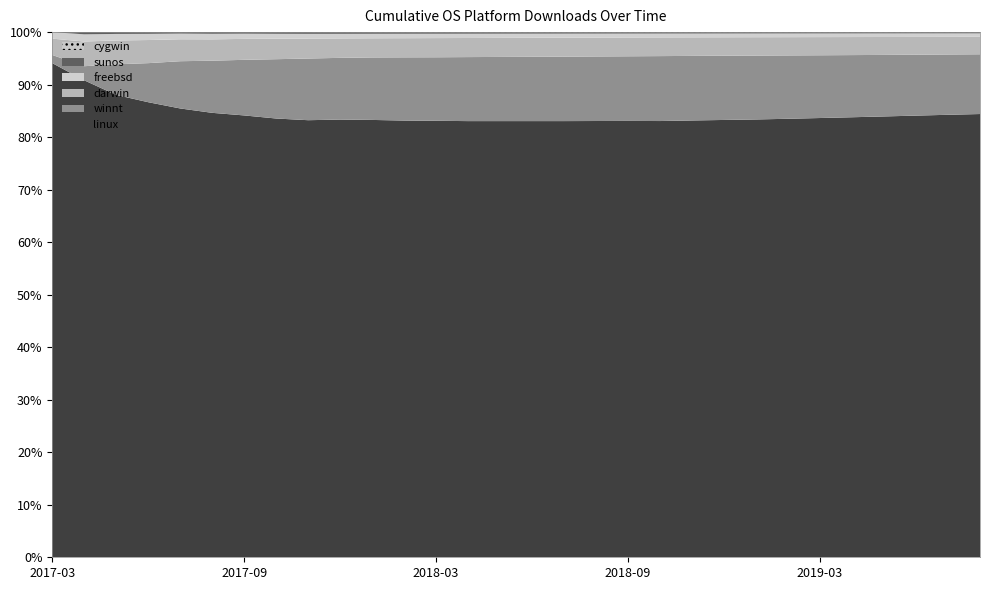

Reading left to right, list all the values displayed in this chart.

linux: 0=303	1=3246	2=5857	3=8447	4=11288	5=14915	6=17888	7=20932	8=25350	9=28520	10=31500	11=34200	12=37100	13=40200	14=43500	15=46800	16=50100	17=53400	18=56700	19=59800	20=62900	21=65700	22=68200	23=70600	24=72800	25=74900	26=76800	27=78600	28=80200	29=81600
winnt: 0=5	1=96	2=388	3=725	4=1188	5=1750	6=2251	7=2830	8=3577	9=4021	10=4500	11=4950	12=5400	13=5900	14=6400	15=6900	16=7400	17=7900	18=8400	19=8900	20=9300	21=9650	22=9950	23=10200	24=10400	25=10580	26=10720	27=10840	28=10930	29=11000
darwin: 0=10	1=168	2=302	3=429	4=552	5=716	6=848	7=976	8=1157	9=1265	10=1380	11=1500	12=1630	13=1760	14=1900	15=2040	16=2180	17=2310	18=2440	19=2560	20=2670	21=2770	22=2860	23=2940	24=3010	25=3070	26=3120	27=3160	28=3190	29=3210
freebsd: 0=4	1=49	2=83	3=115	4=143	5=187	6=211	7=236	8=275	9=301	10=325	11=348	12=372	13=396	14=420	15=444	16=468	17=490	18=512	19=533	20=552	21=569	22=584	23=598	24=610	25=620	26=628	27=635	28=640	29=644
sunos: 0=0	1=15	2=23	3=31	4=36	5=55	6=62	7=78	8=98	9=107	10=115	11=122	12=130	13=138	14=146	15=154	16=162	17=169	18=176	19=182	20=188	21=193	22=197	23=201	24=204	25=207	26=209	27=210	28=211	29=212
cygwin: 0=0	1=0	2=0	3=1	4=1	5=1	6=1	7=2	8=2	9=4	10=5	11=6	12=7	13=8	14=9	15=10	16=11	17=12	18=13	19=14	20=14	21=14	22=14	23=14	24=14	25=14	26=14	27=14	28=14	29=14